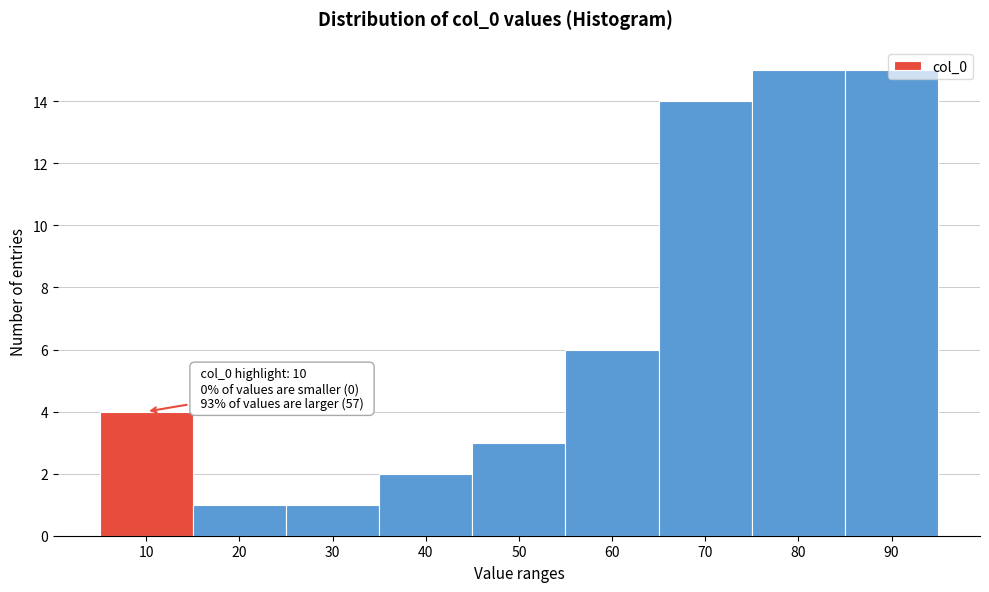

What is the sum of all values?

61